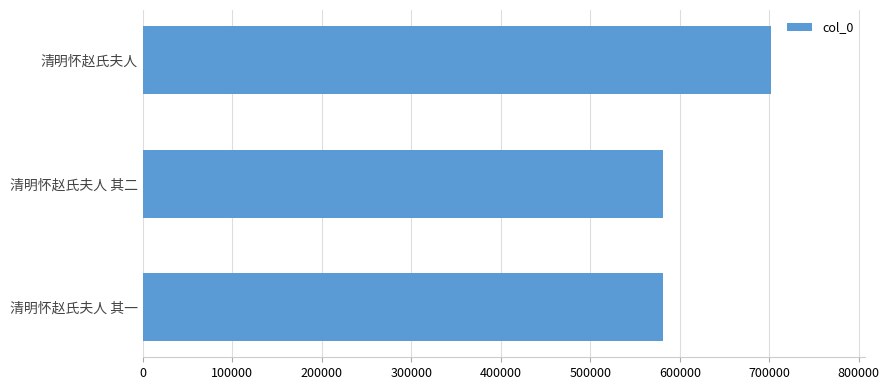

What is the change in value from 清明怀赵氏夫人 to 清明怀赵氏夫人 其二?

-120815